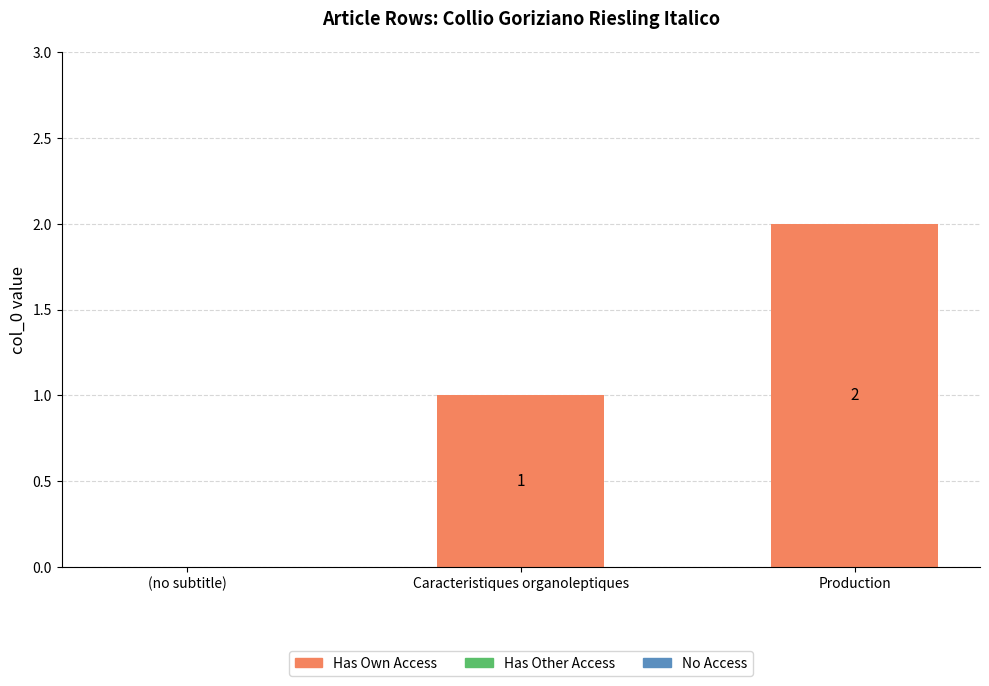

True or false: the data shows 0 at (no subtitle).

True